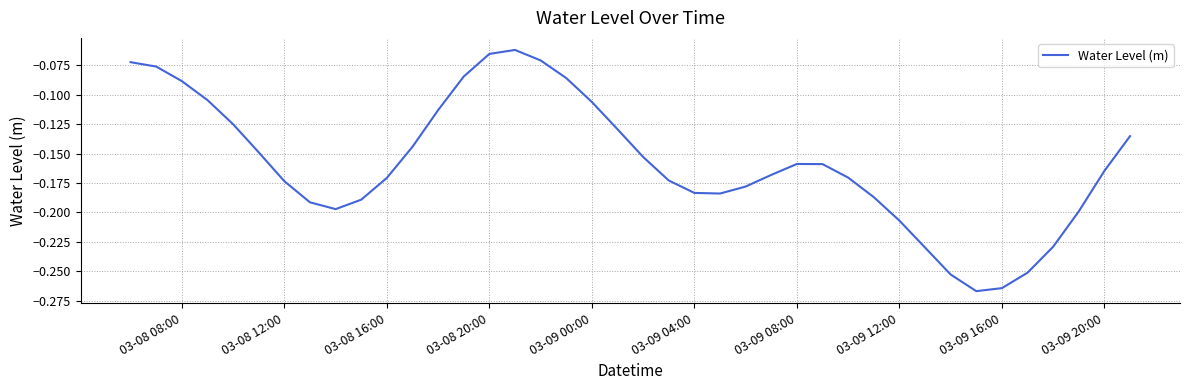

True or false: the data shows -0.1 at 03-09 08:00.

False